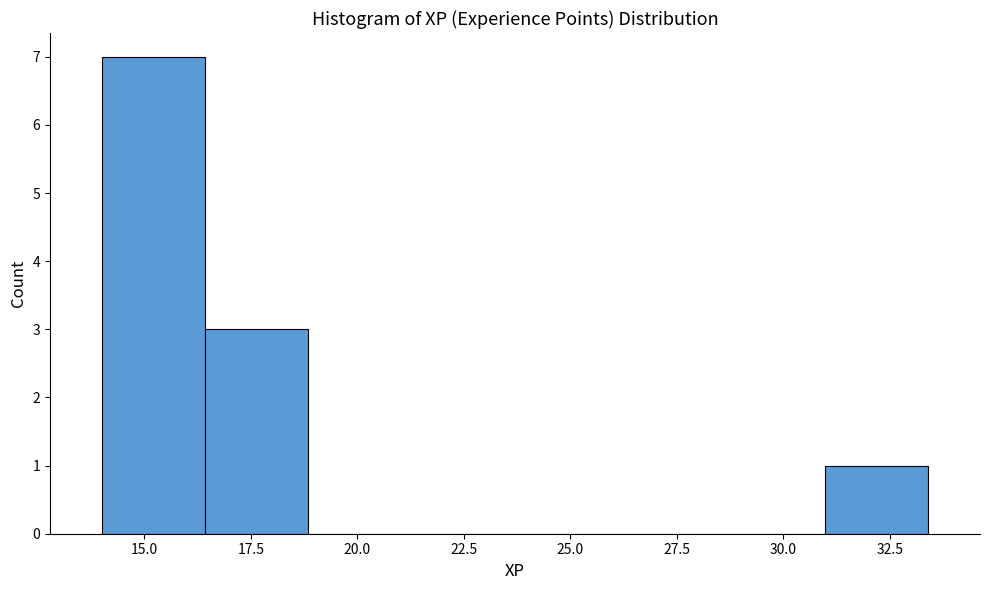

Reading left to right, transcribe this chart: for each bar, give the range it covers on the x-axis and its height. Neither the bar edges nor the heights are printed on the chart, so give them approximately, as read against the axes.

14.0 to 16.5: 7
16.5 to 19.0: 3
19.0 to 21.5: 0
21.5 to 23.5: 0
23.5 to 26.0: 0
26.0 to 28.5: 0
28.5 to 31.0: 0
31.0 to 33.5: 1